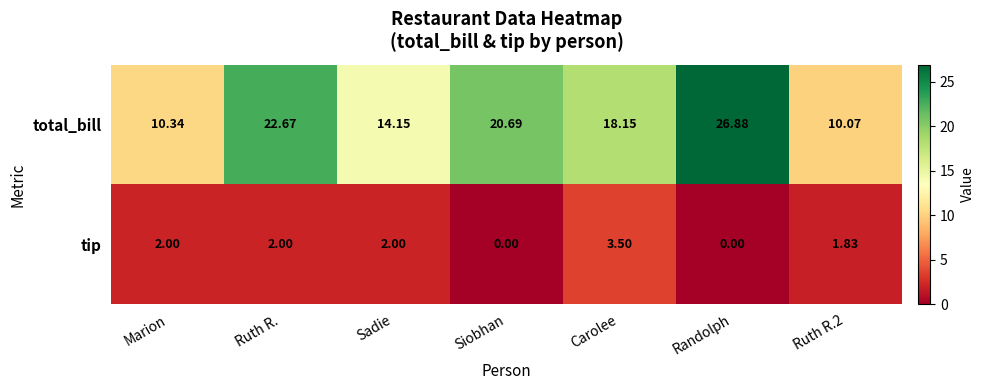

Which series has the largest total across all categories?

total_bill